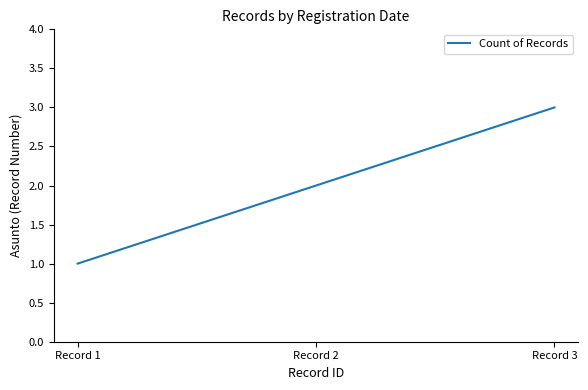

What is the sum of all values?

6